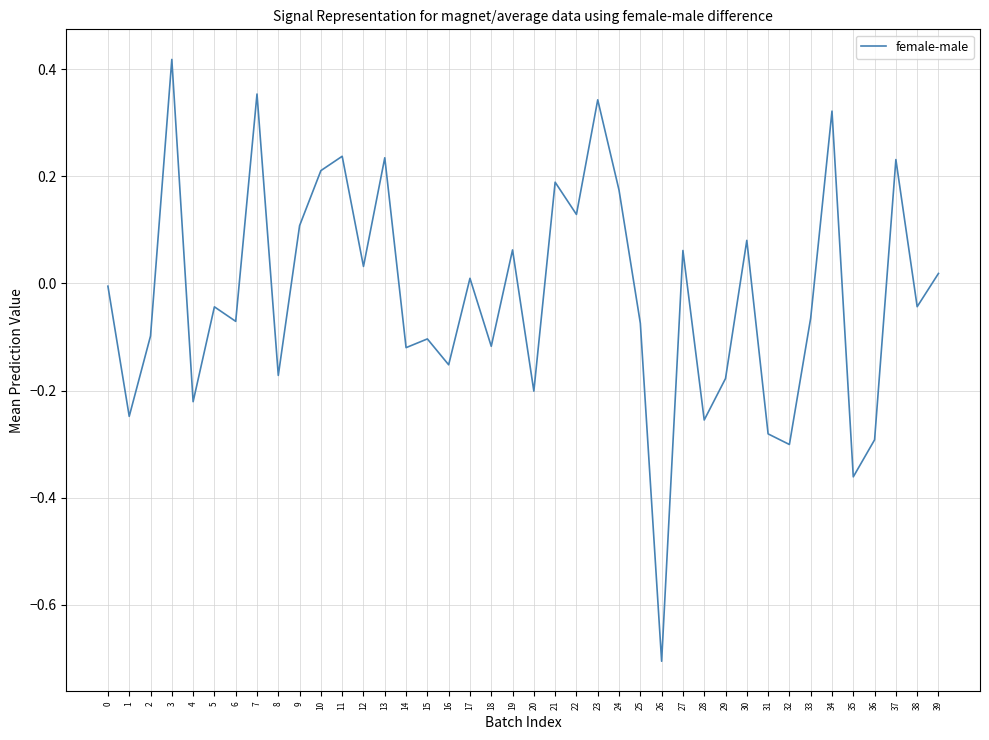

Is it true that the value at 36 is -0.1?

False